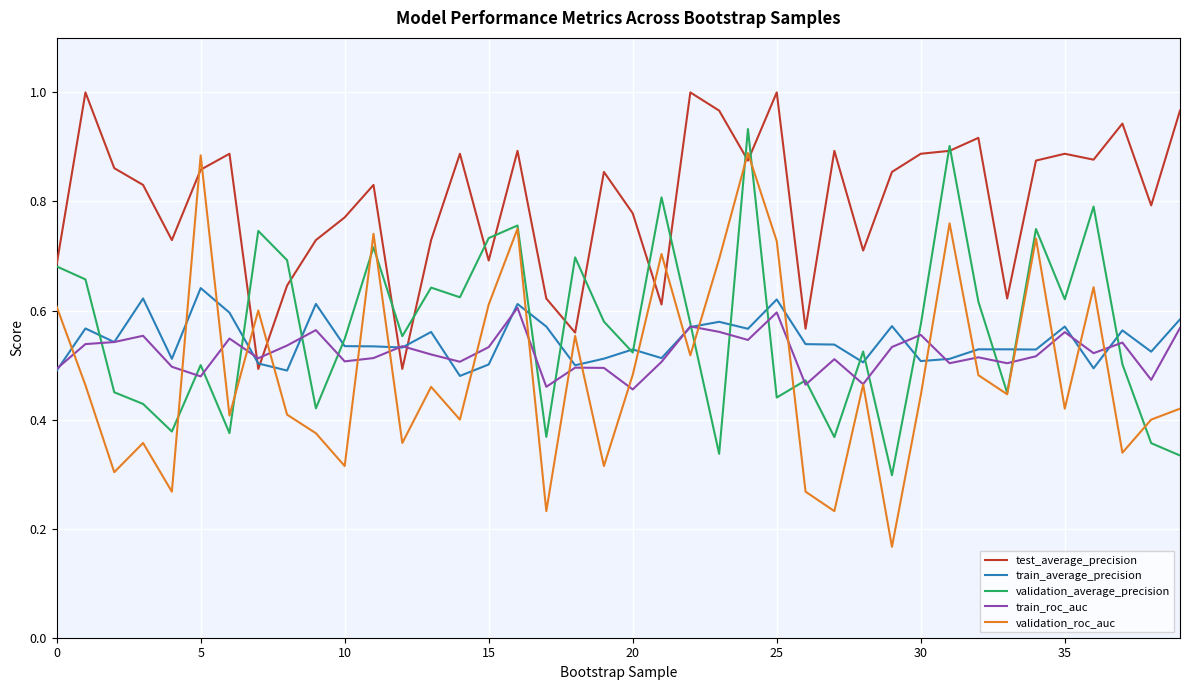

Count the train_roc_auc values in the range 0 to 1.

40